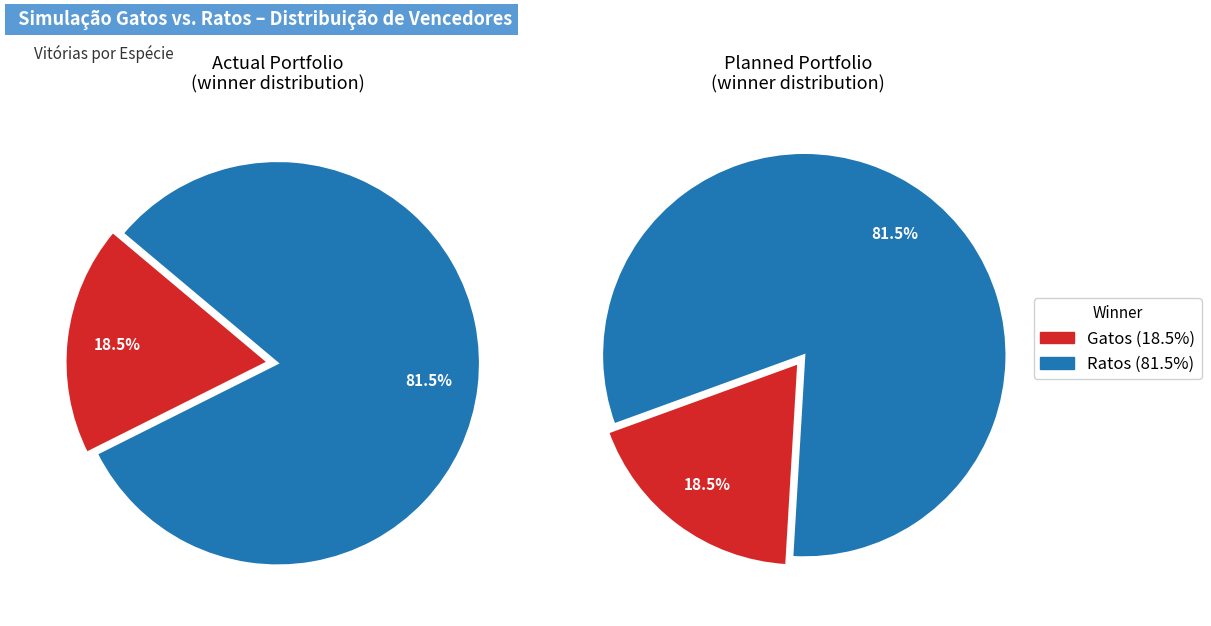

Rank the categories by value from lowest to highest.

Gatos, Ratos